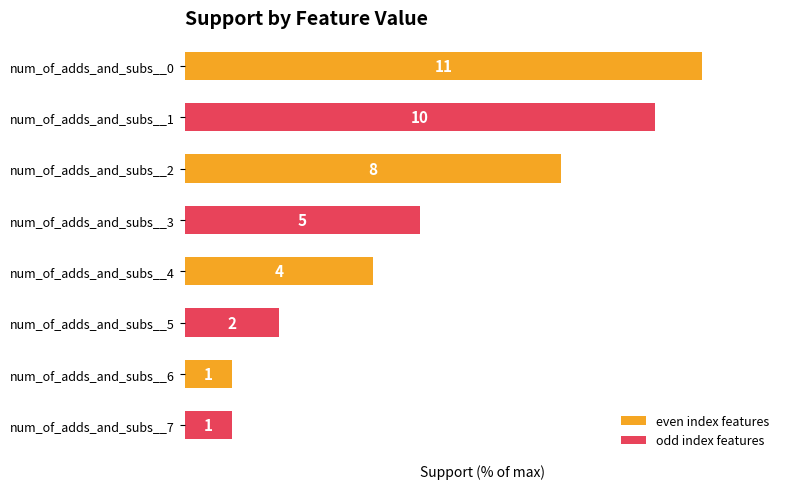

Does the chart contain any negative values?

No